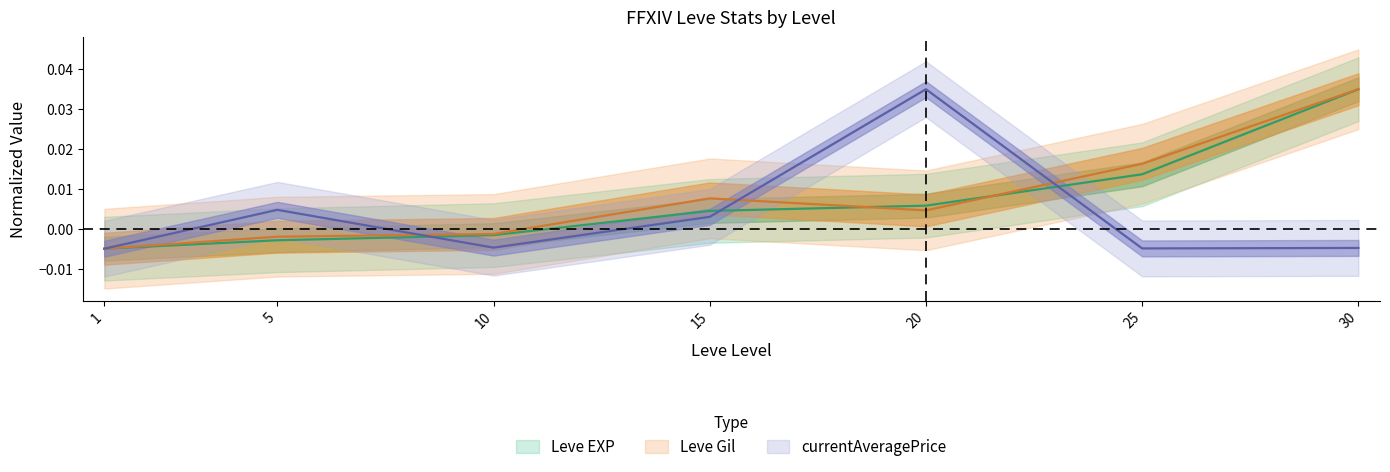

At 25, list the series in order from largest to smallest.

Leve Gil, Leve EXP, currentAveragePrice